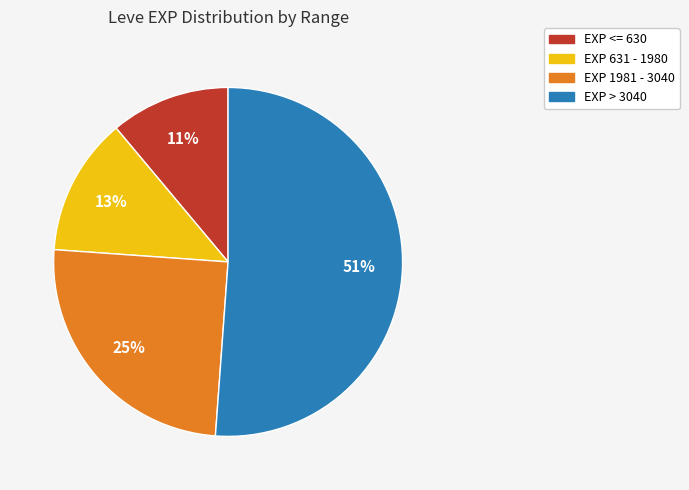

To the nearest percent, what is the average slice percentage?

25%